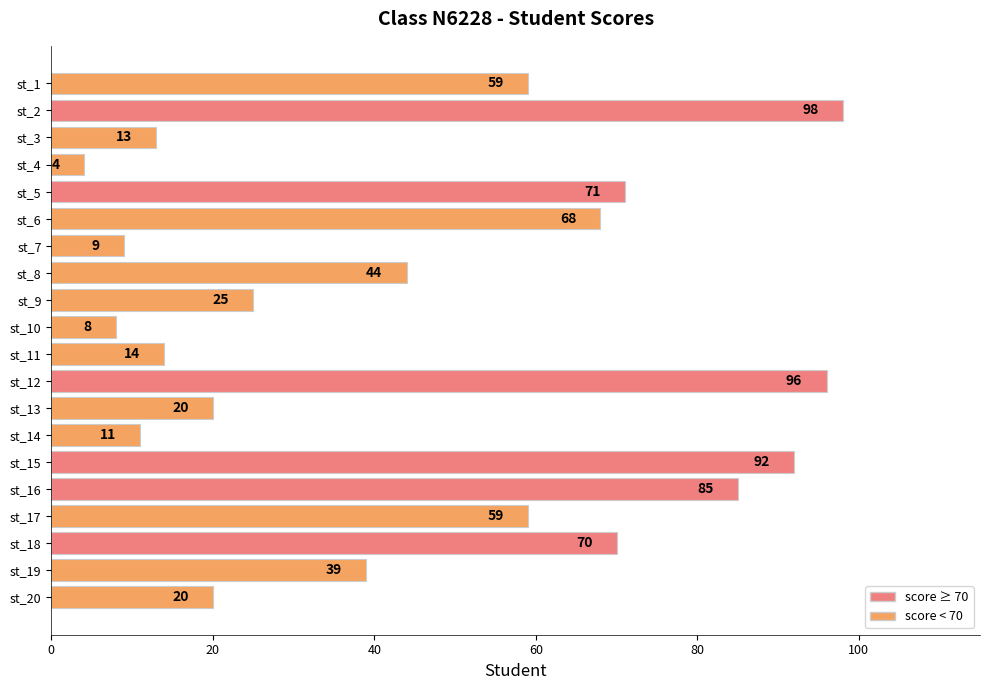

Is it true that the value at st_12 is 27?

False